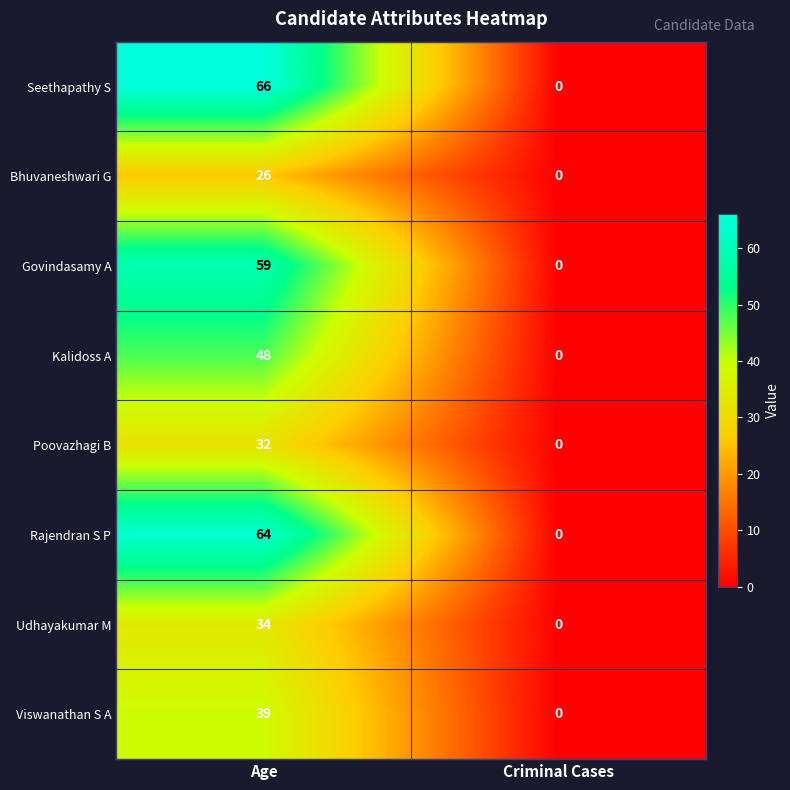

Is it true that Govindasamy A equals 28 at Age?

False